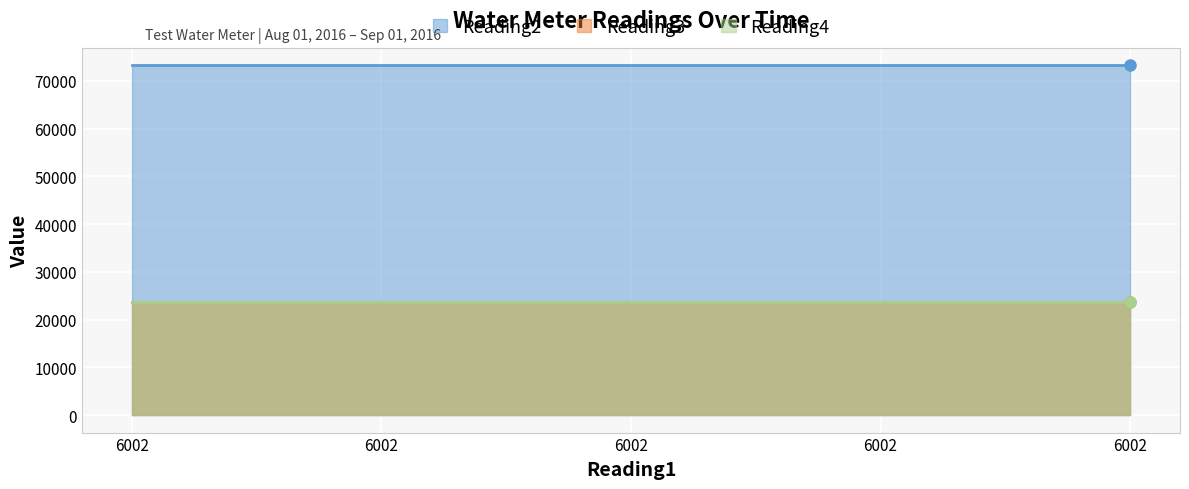

Which series has the widest spread of values?

Reading2